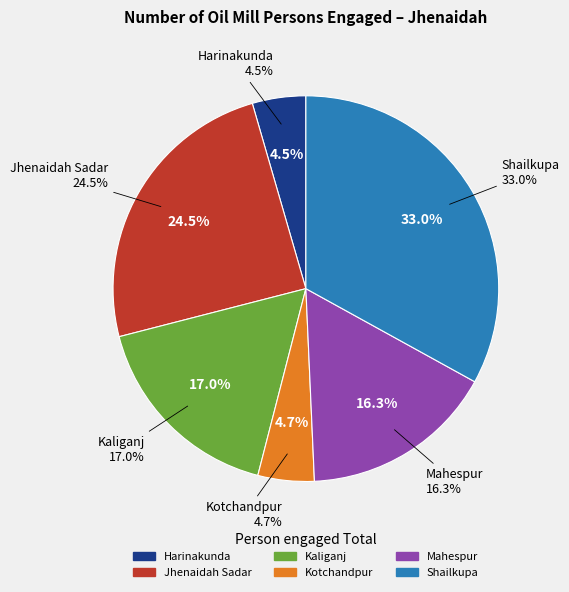

To the nearest percent, what is the average slice percentage?

17%